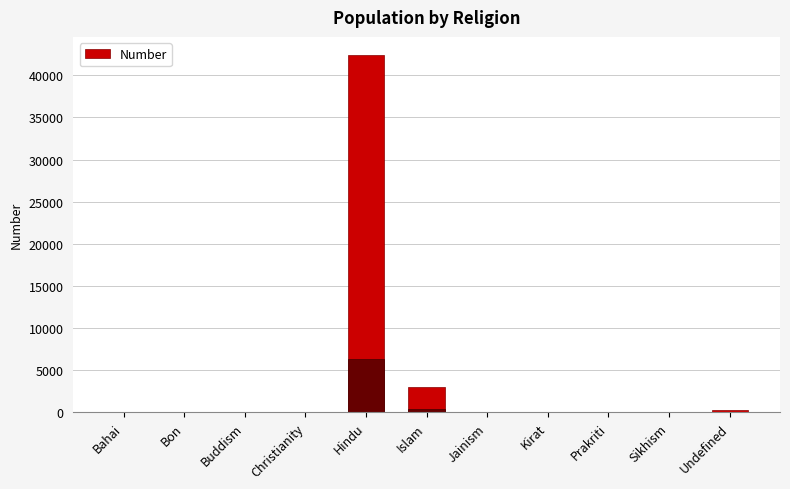

What is the ratio of the value at Jainism to the value at Buddism?

1.2